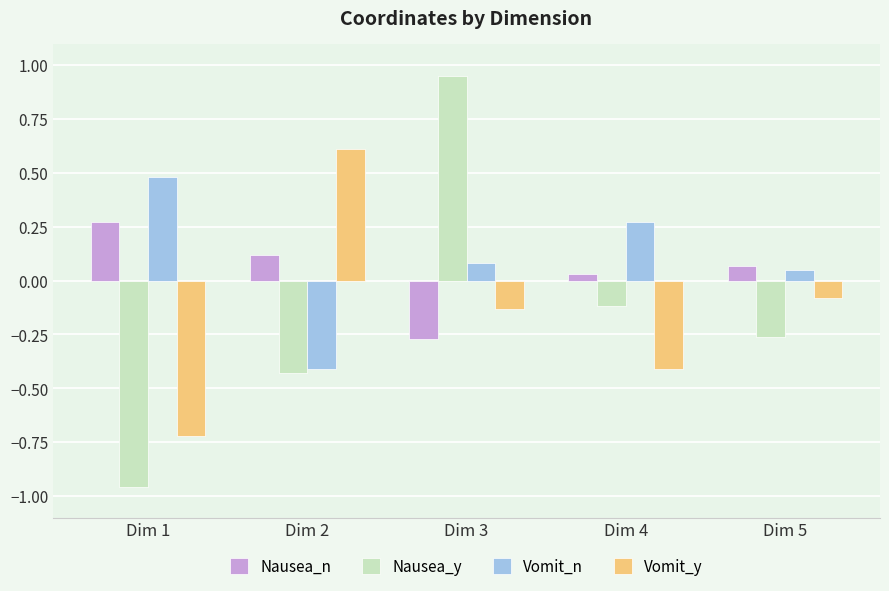

Rank the series at Dim 5 from lowest to highest value.

Nausea_y, Vomit_y, Vomit_n, Nausea_n